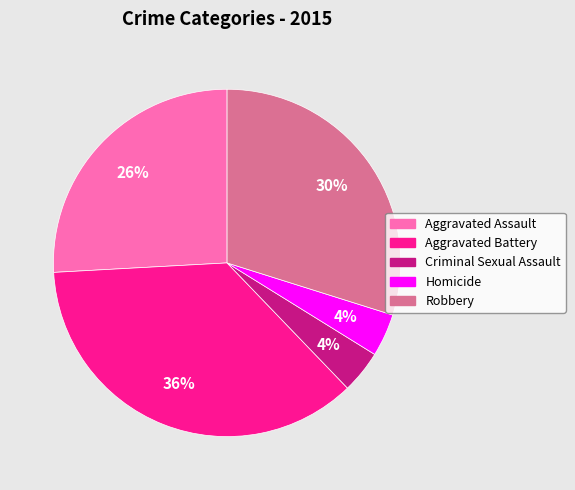

Is the sum of Homicide and Robbery greater than half?

No